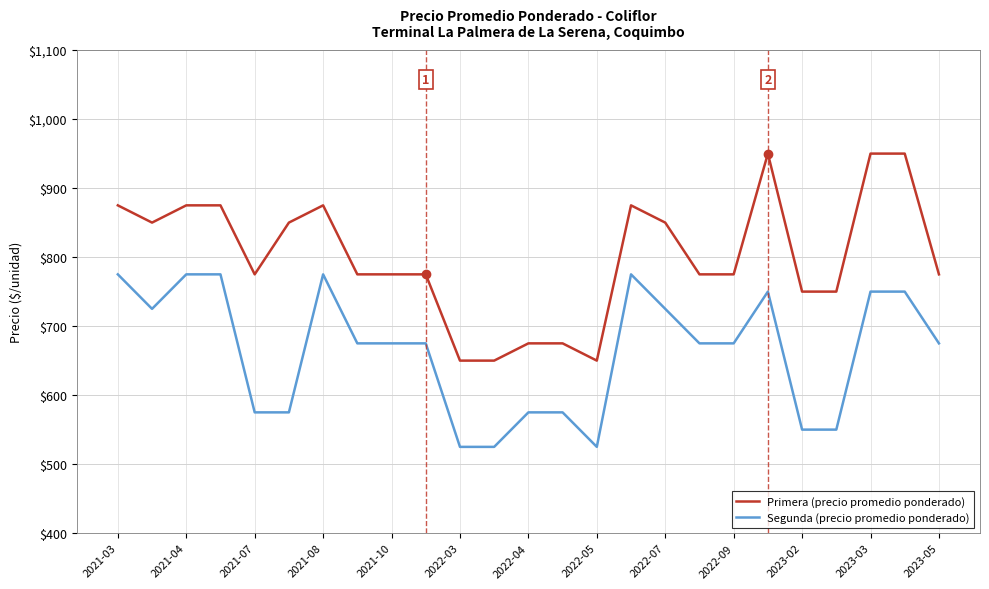

What is the sum of all Segunda (precio promedio ponderado) values?

16600